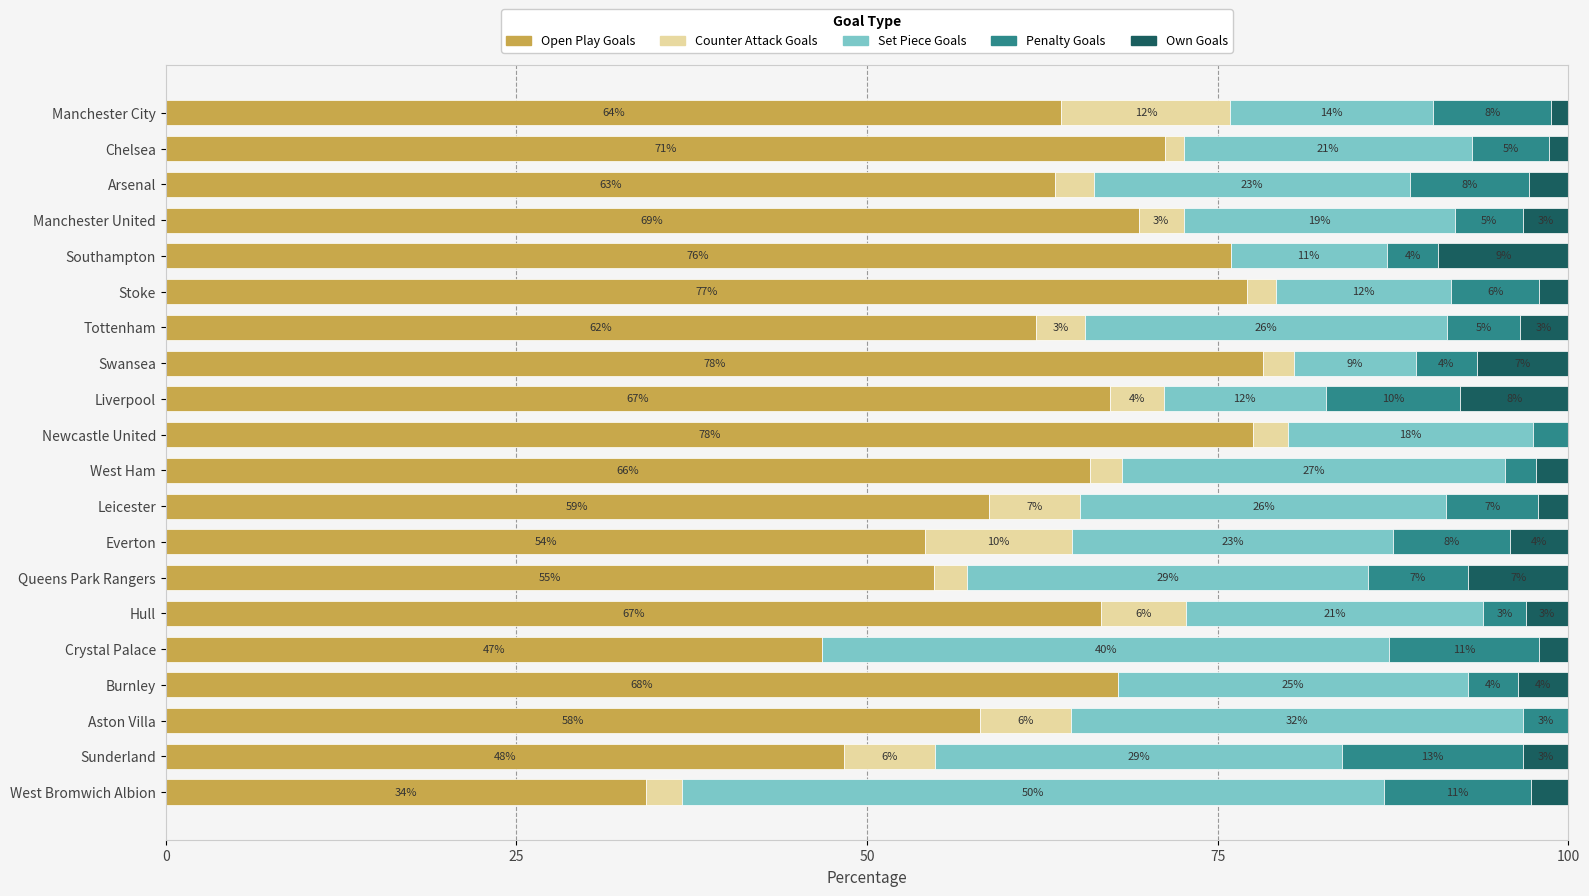

What are all the series names shown in the legend?

Open Play Goals, Counter Attack Goals, Set Piece Goals, Penalty Goals, Own Goals